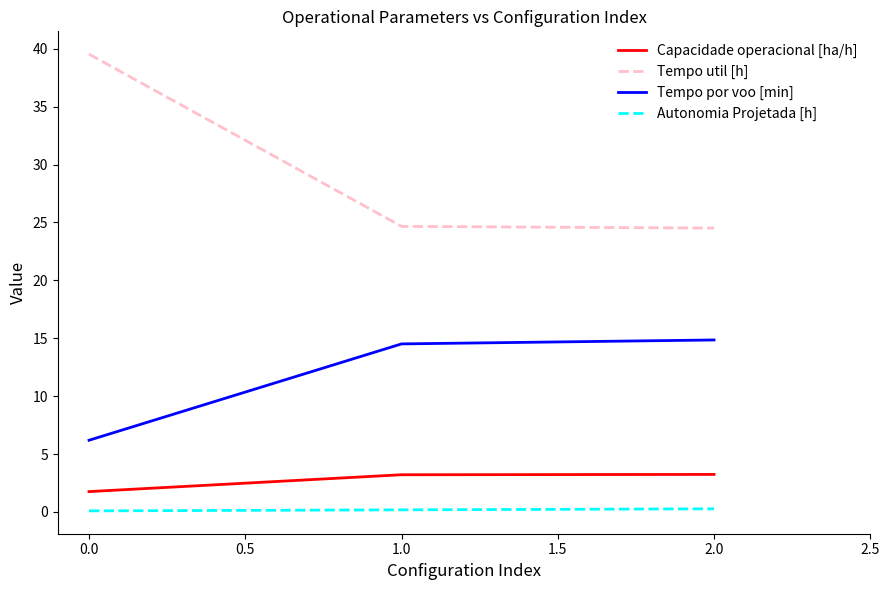

Between 0.0 and 2.0, which series saw the biggest shift?

Tempo util [h]